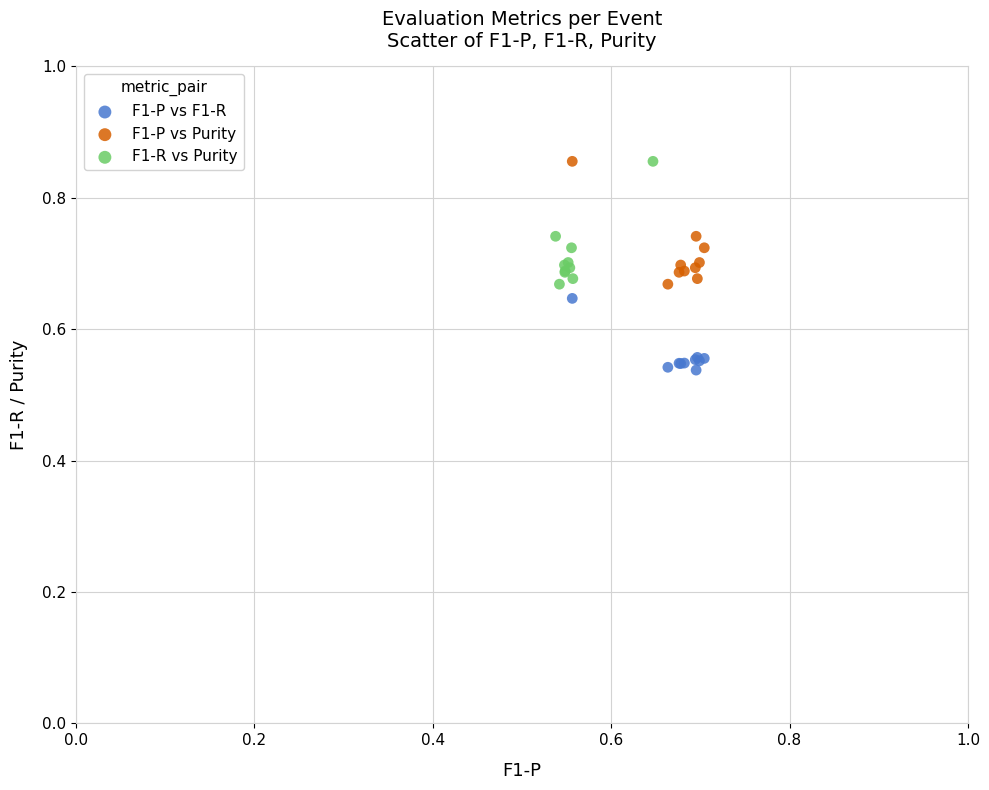

Which series contains the lowest Y value?

F1-P vs F1-R